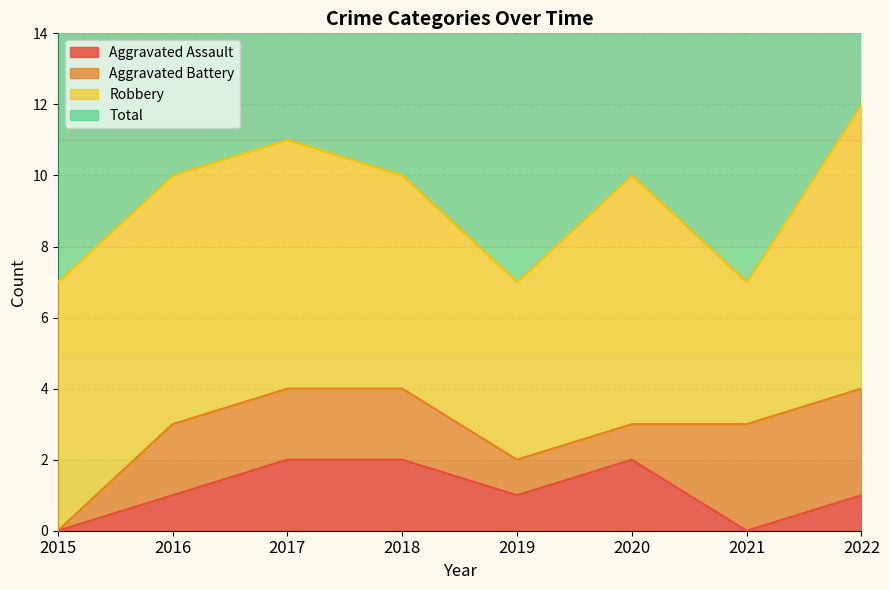

True or false: Aggravated Assault and Total cross at least once.

False